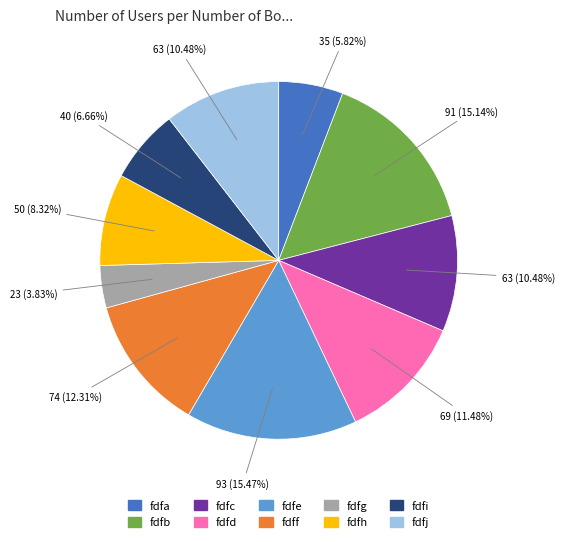

What is the total percentage of fdfg and fdfd?

15.3%